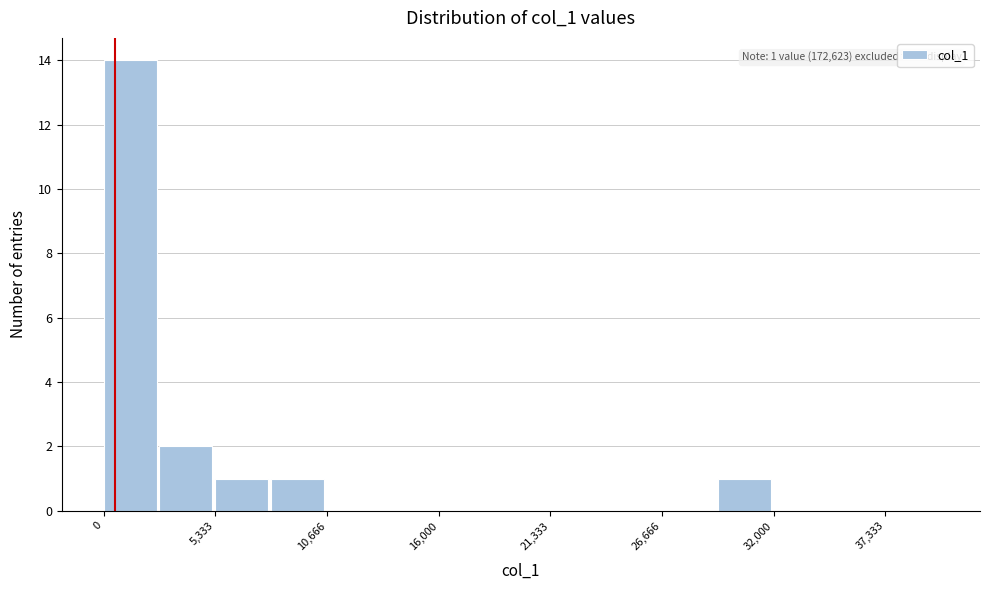

Read against the x-axis, roughly where is the centre of the tallest bar?

1000